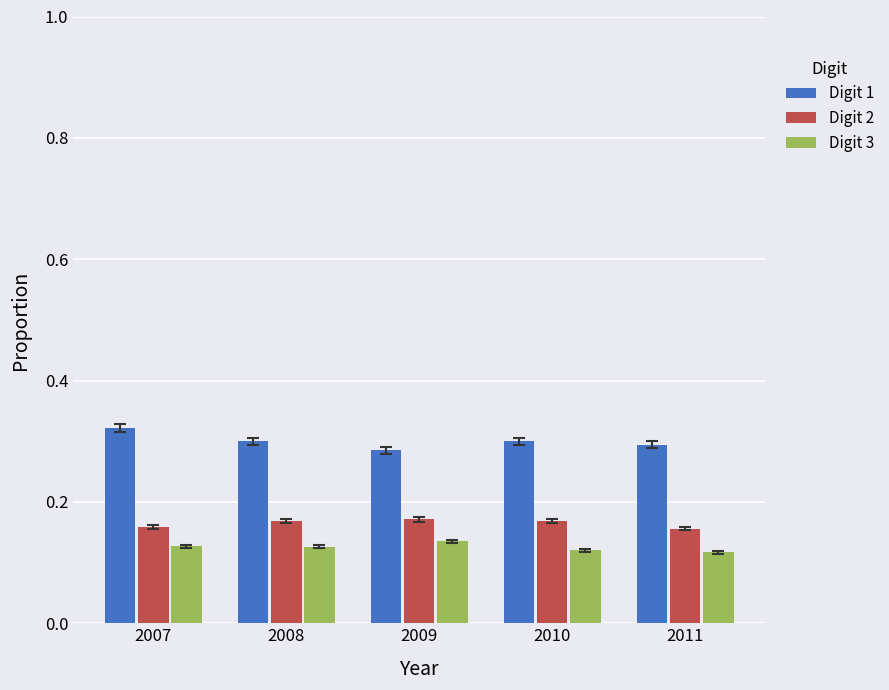

At how many categories does at least one series exceed 0?

5